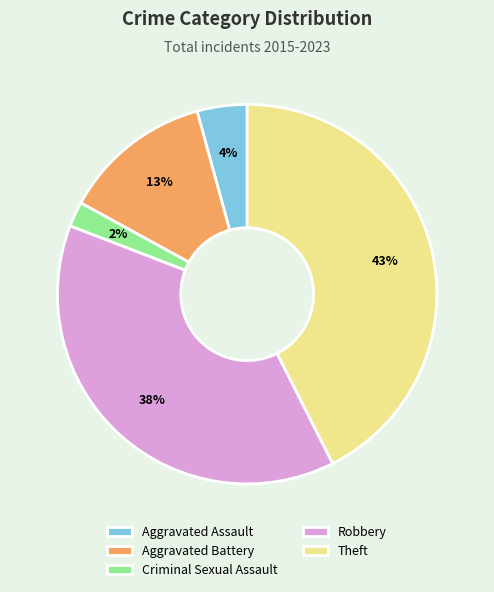

Count the number of slices in the pie.

5